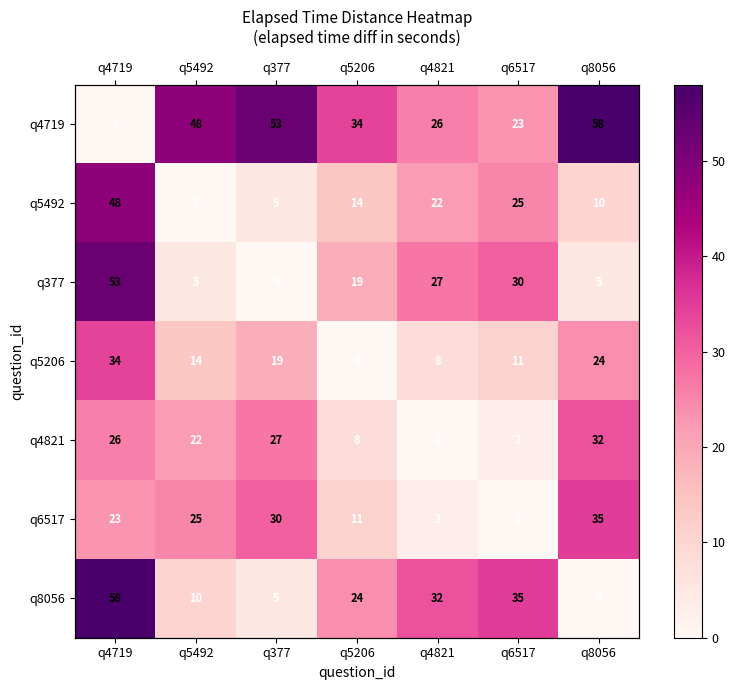

Which has a higher value, q6517 or q4719?

q6517